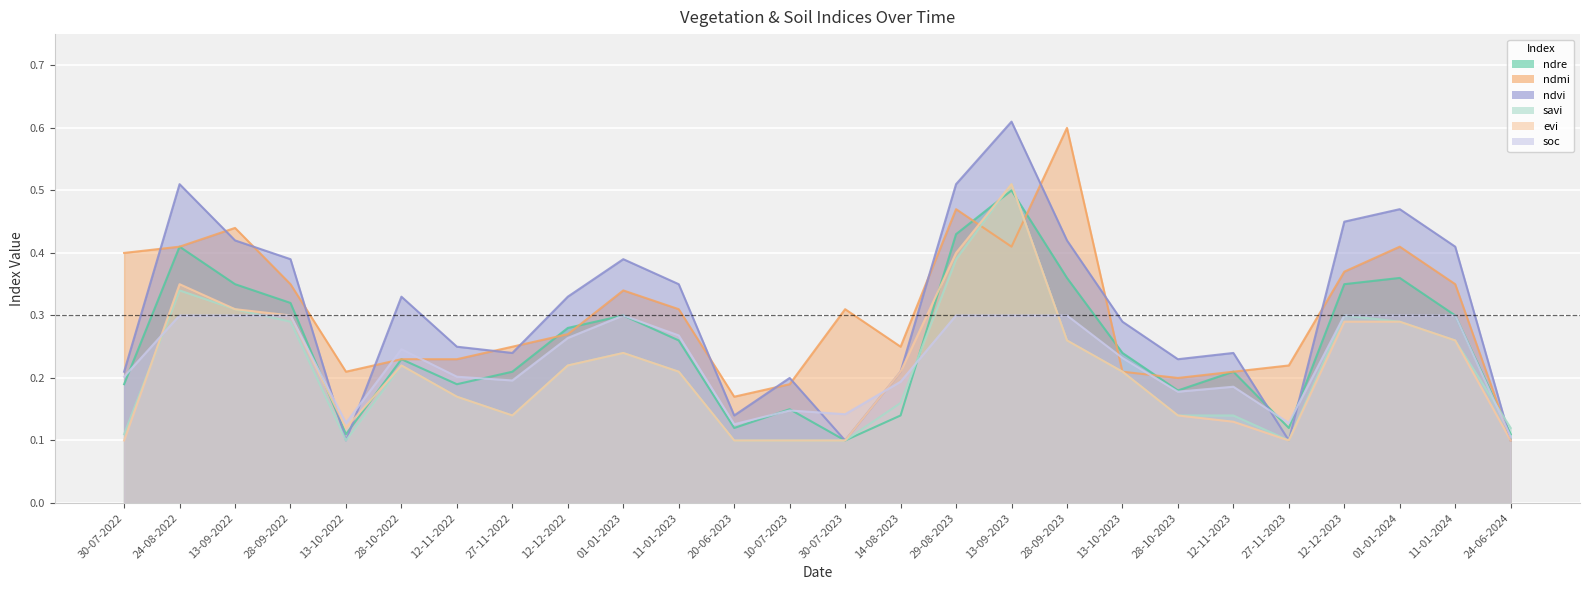

What are all the series names shown in the legend?

ndre, ndmi, ndvi, savi, evi, soc